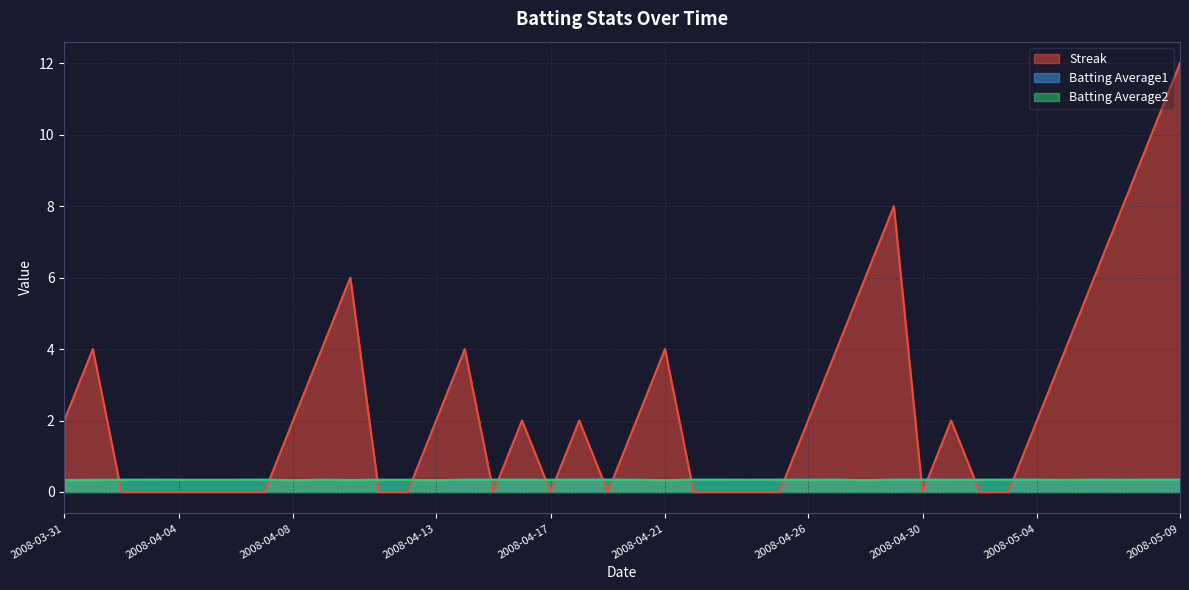

Which series has the widest spread of values?

Streak